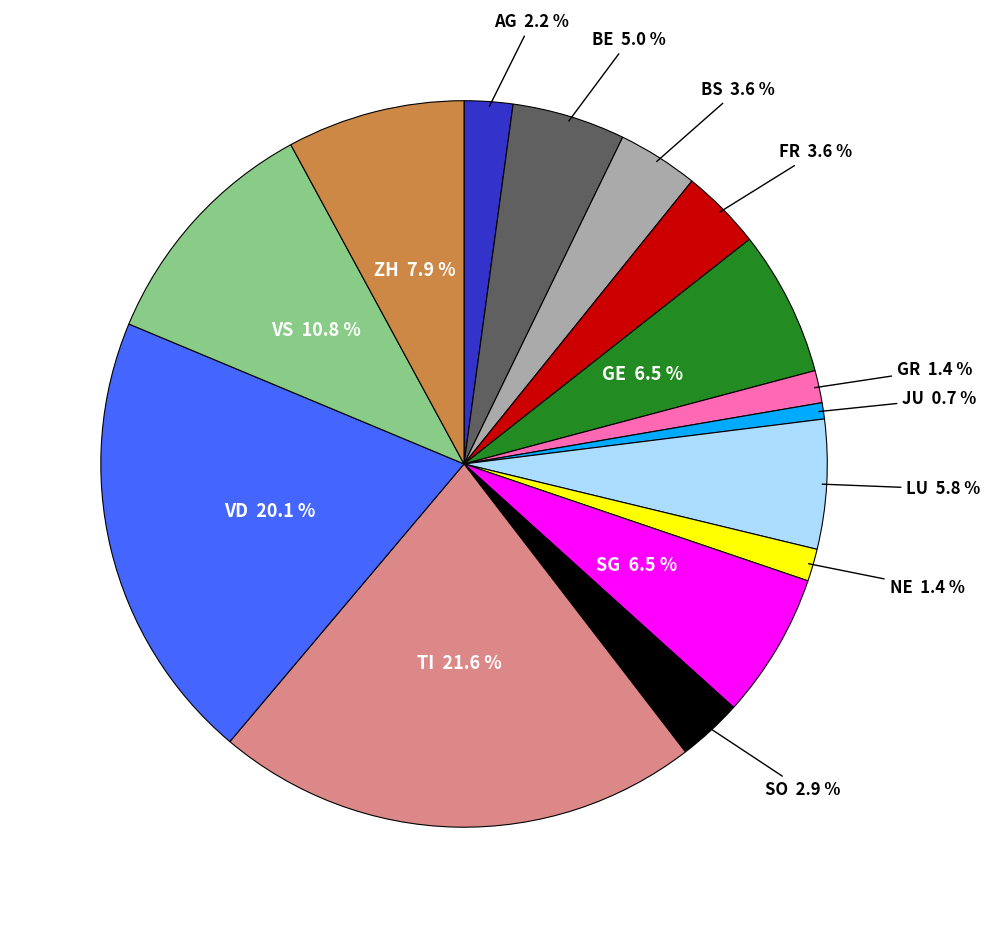

Is there any slice that represents more than half of the pie?

No